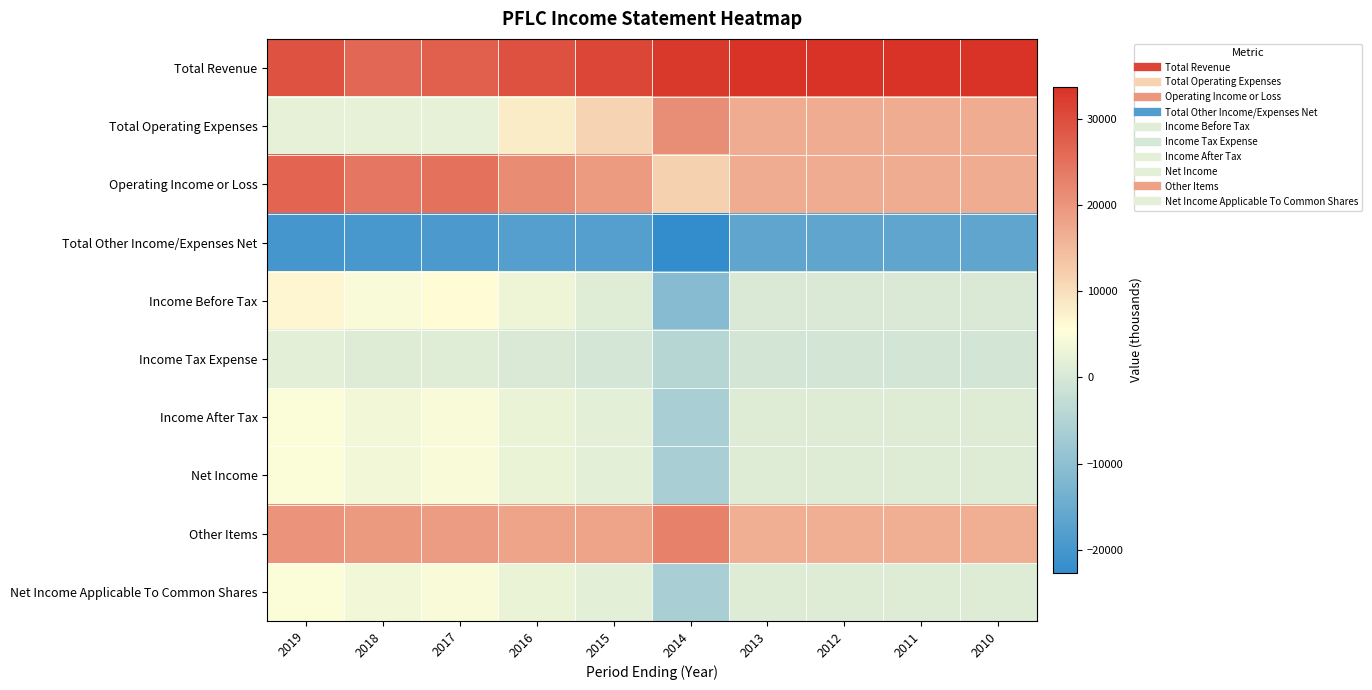

Which series has the largest total across all categories?

Total Revenue